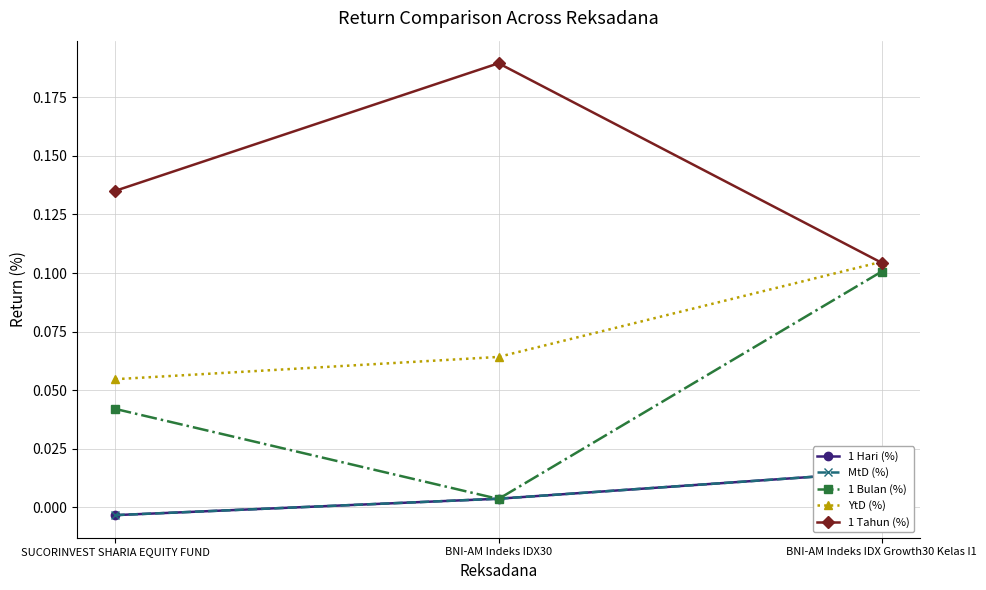

What is the maximum value shown in the chart?

0.2